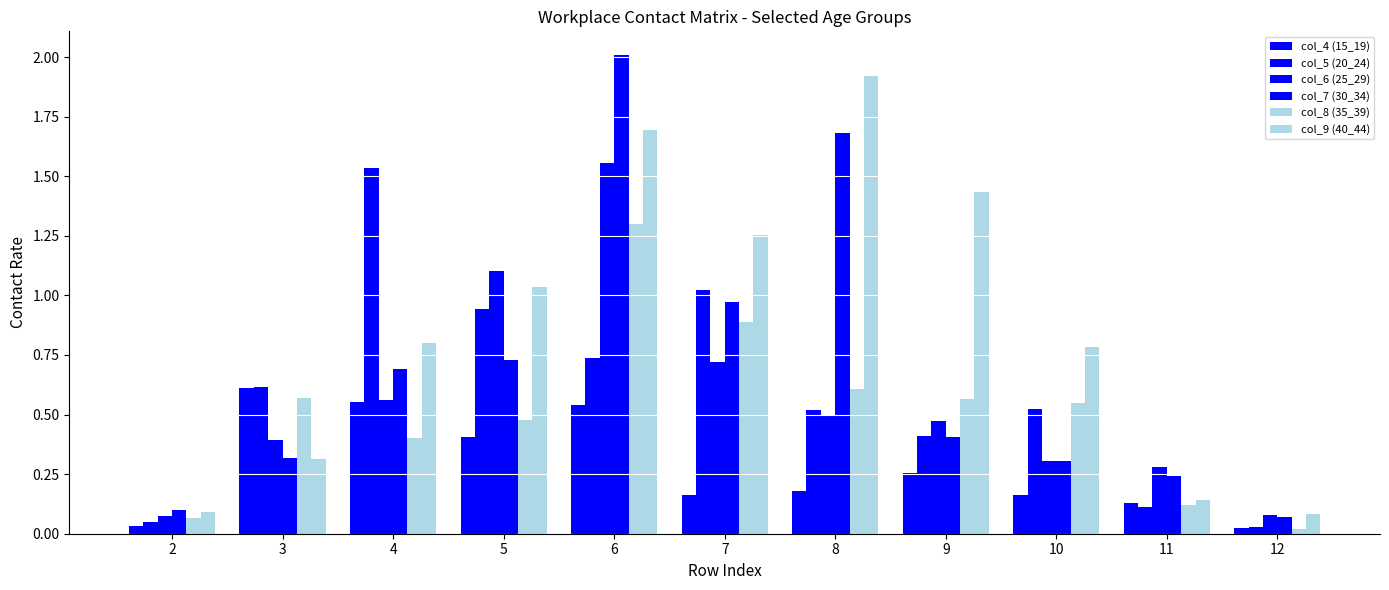

Are the bars grouped side by side (vs. stacked)?

Yes